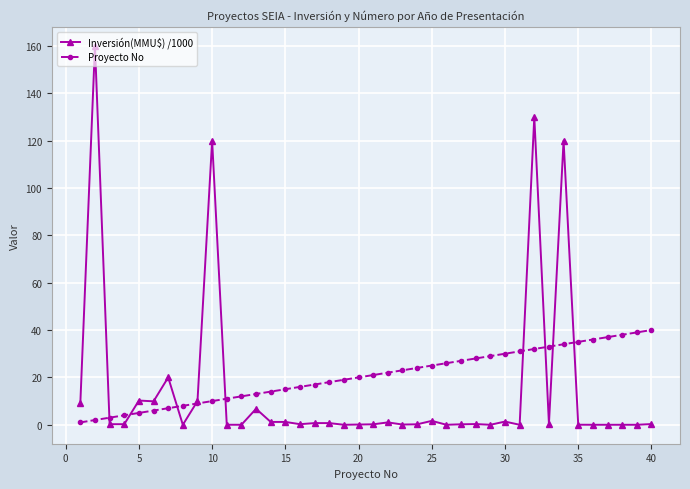

What is the maximum value shown in the chart?

160.0